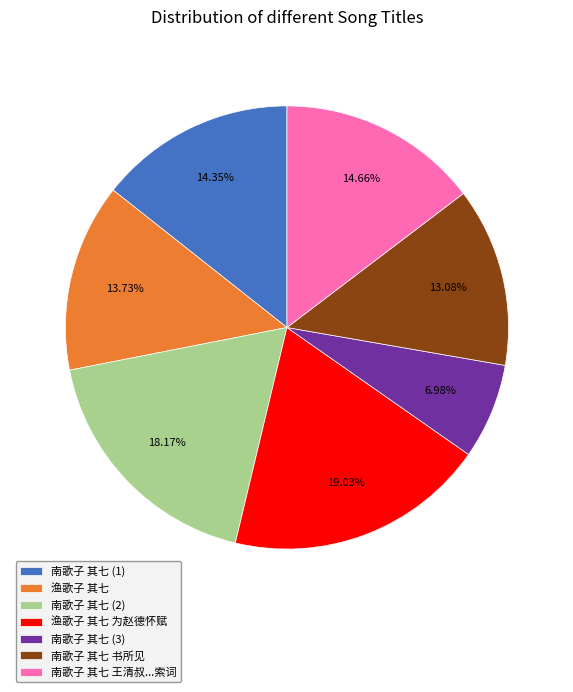

Which category has the smallest portion of the pie?

南歌子 其七 (3)